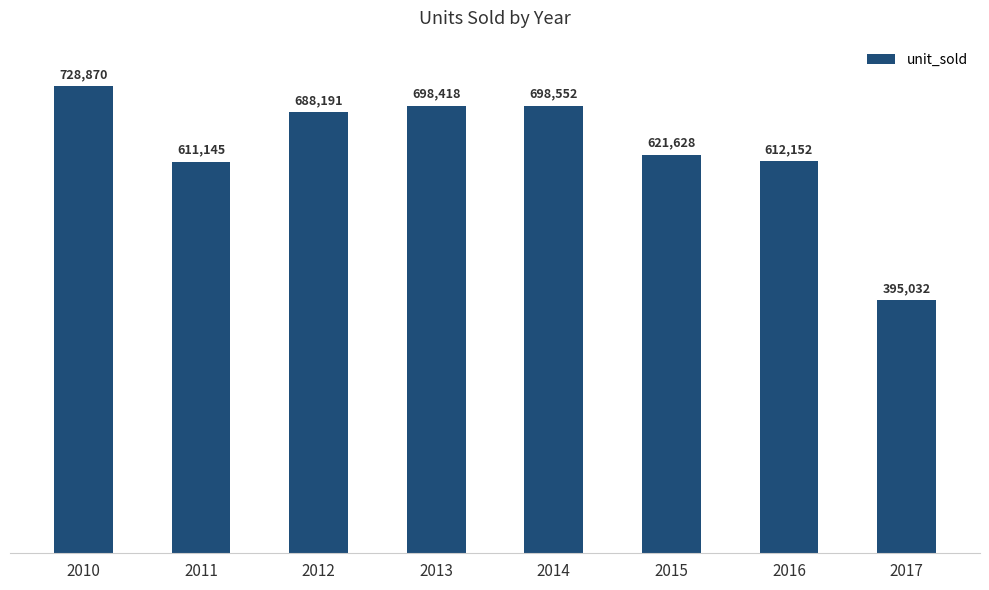

List the labels in order of value, largest first.

2010, 2014, 2013, 2012, 2015, 2016, 2011, 2017